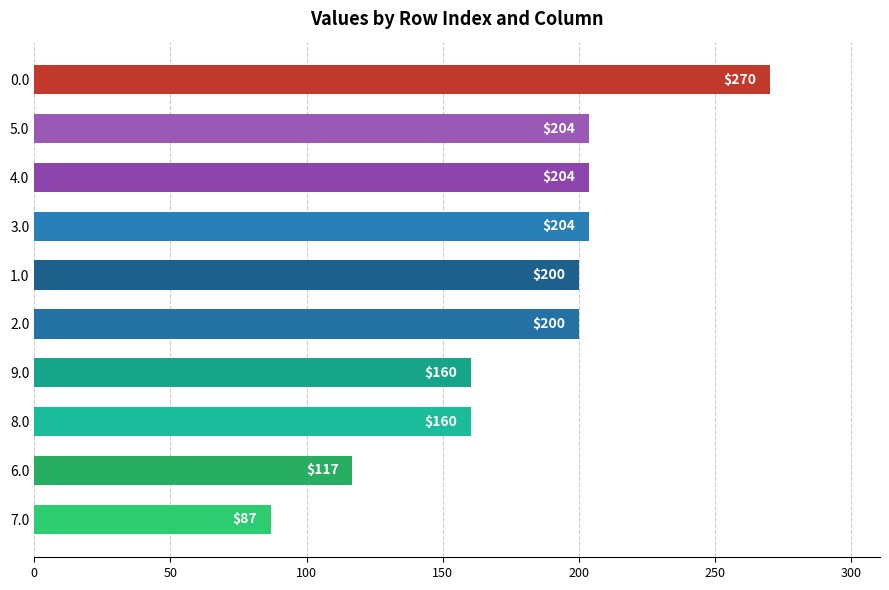

What is the difference between the maximum and second lowest values?

153.2